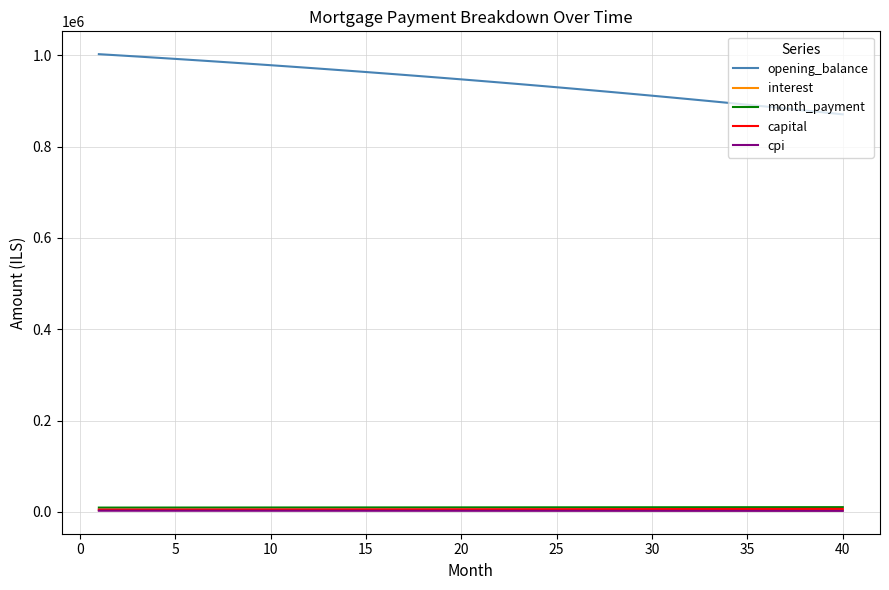

Which series has the largest total across all categories?

opening_balance